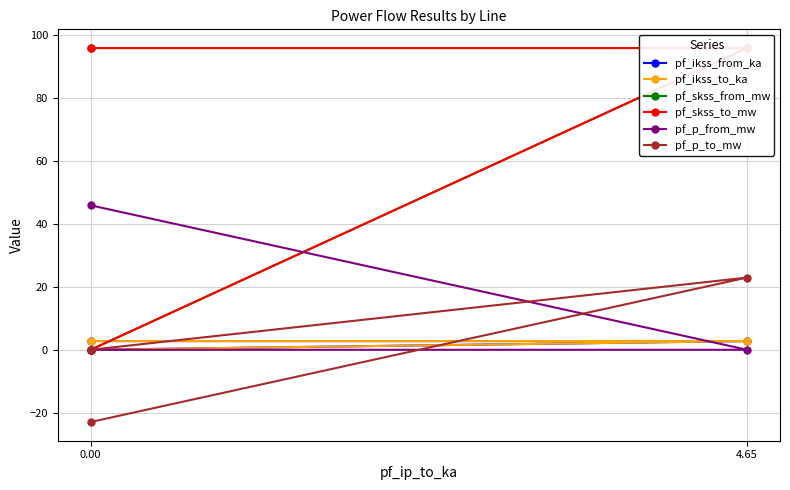

What is the average value of the pf_ikss_from_ka series?

1.8